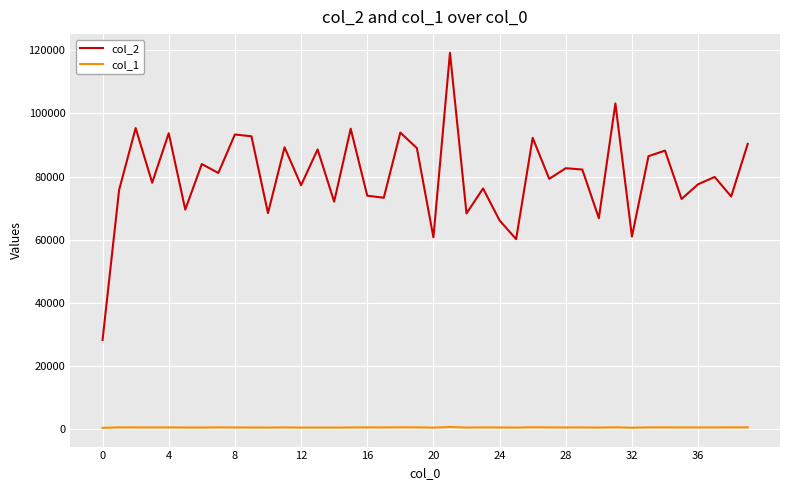

What is the greatest value displayed?

119170